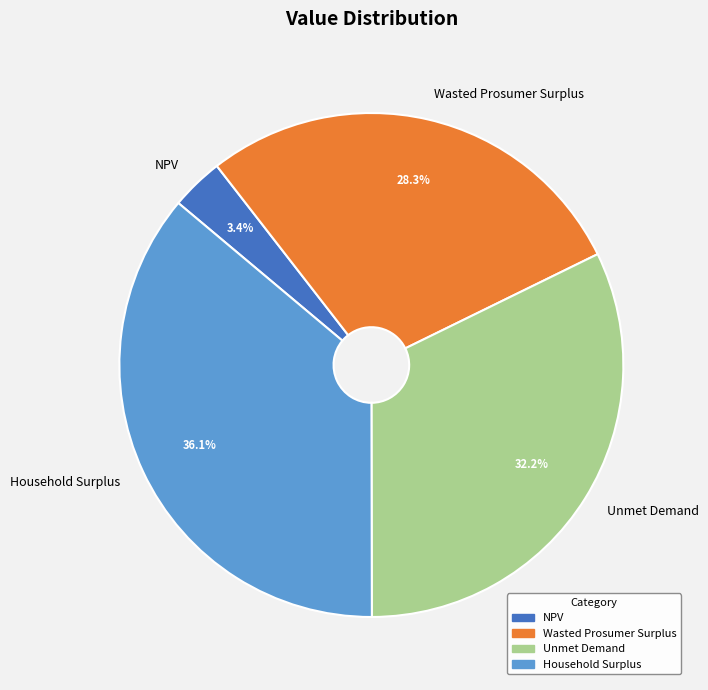

What is the largest slice in the pie chart?

Household Surplus